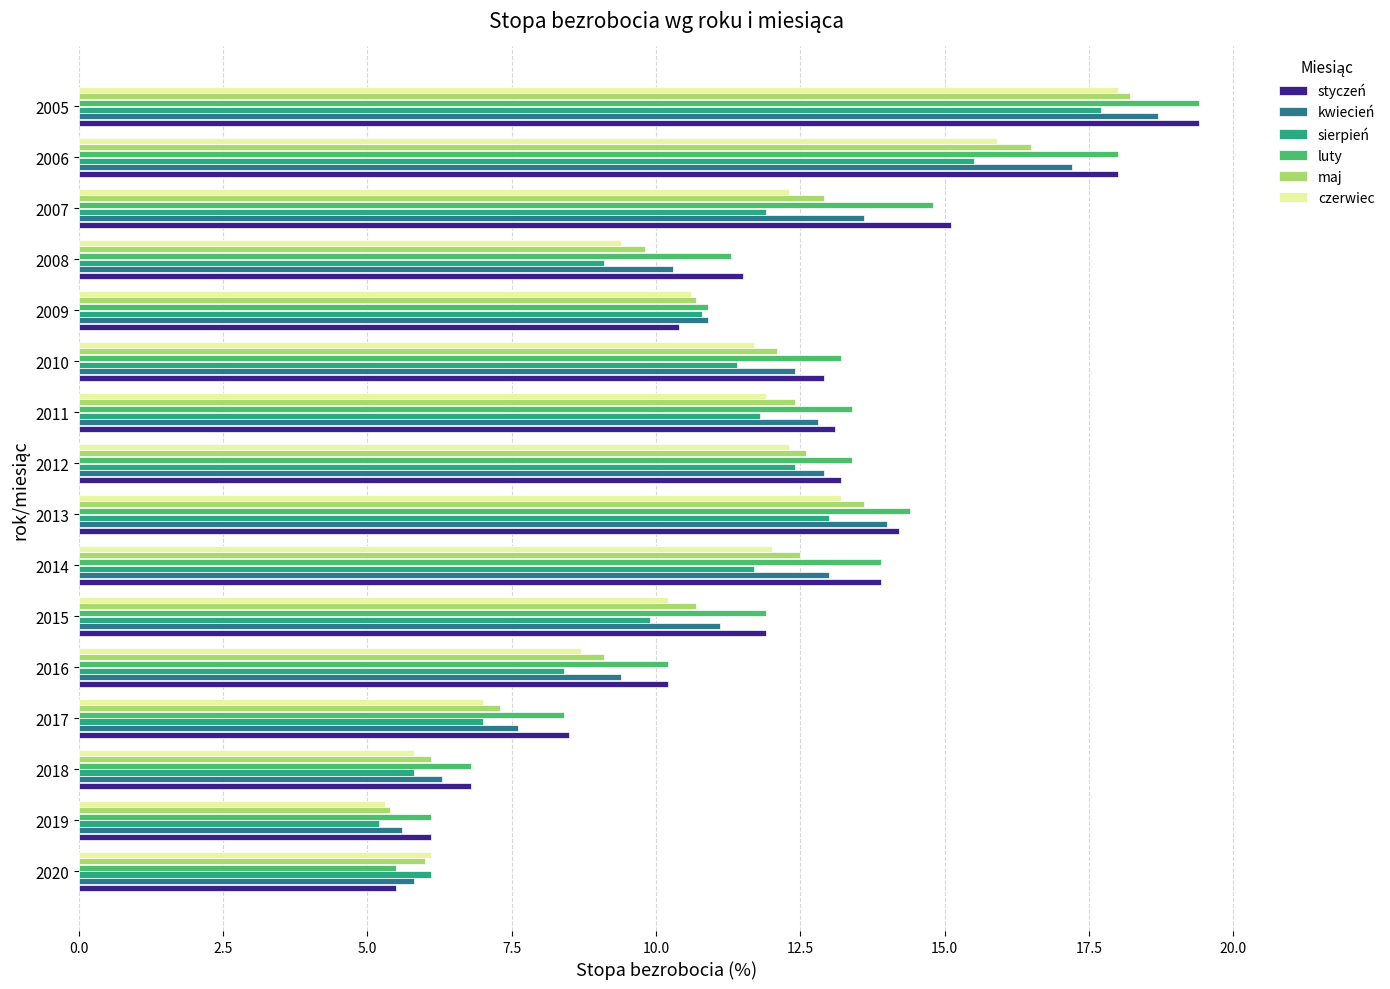

Is the value of luty at 2010 greater than the value of czerwiec at 2010?

Yes